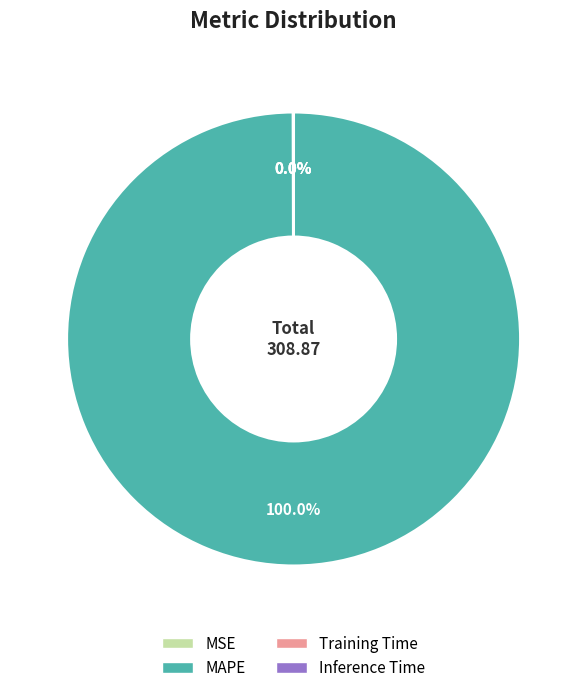

Which category accounts for the majority?

MAPE